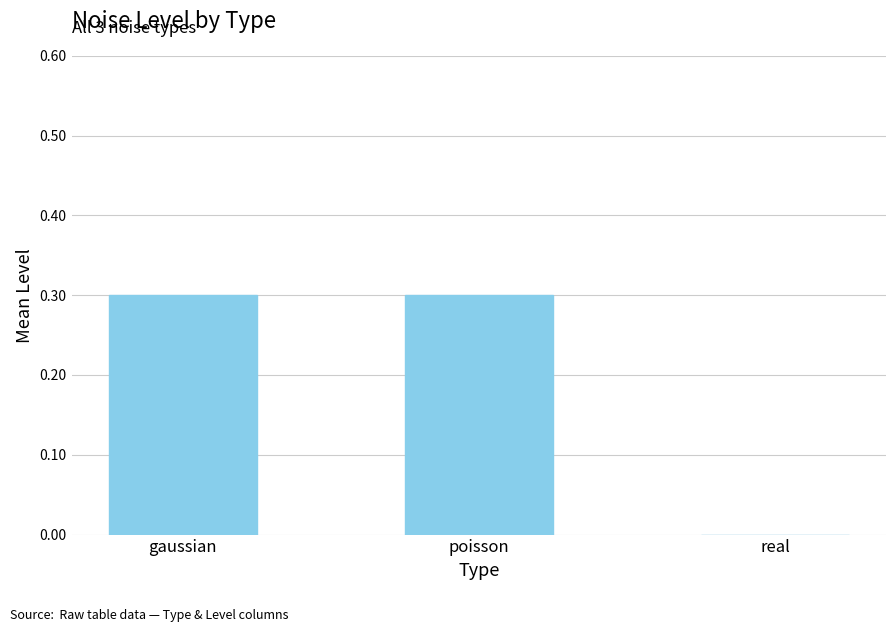

What is the sum of all values?

0.6